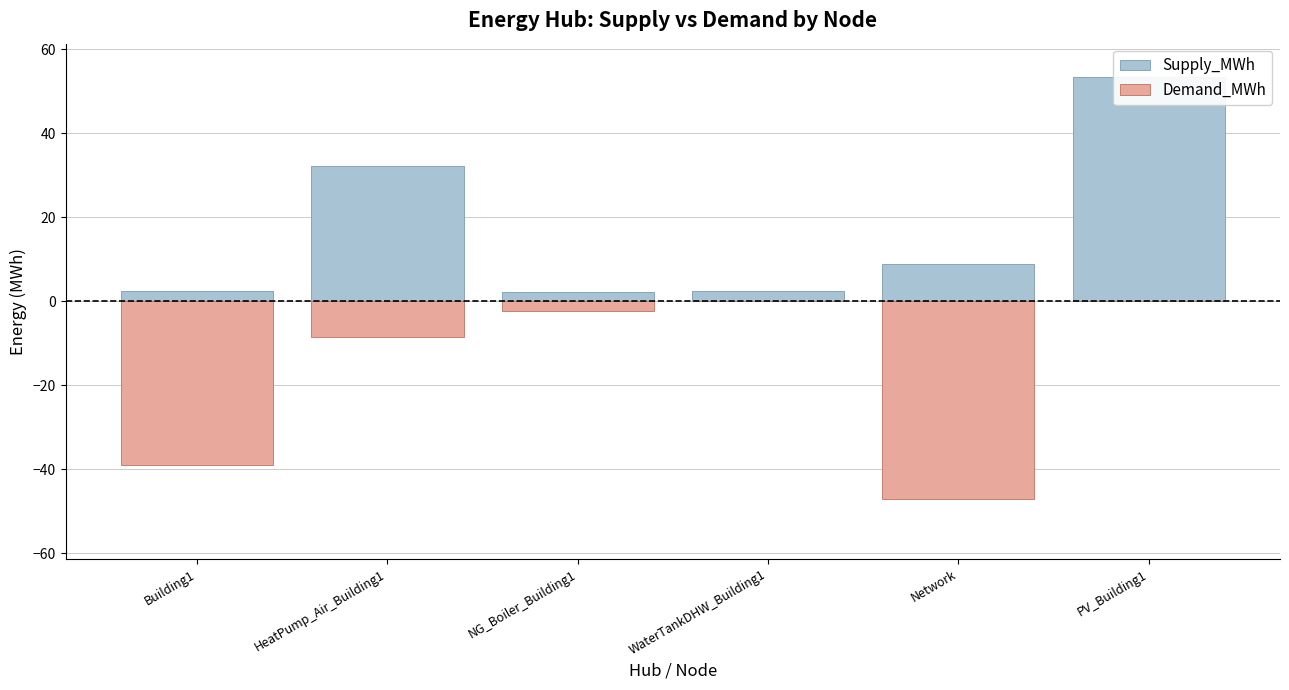

How many groups of bars are there?

6